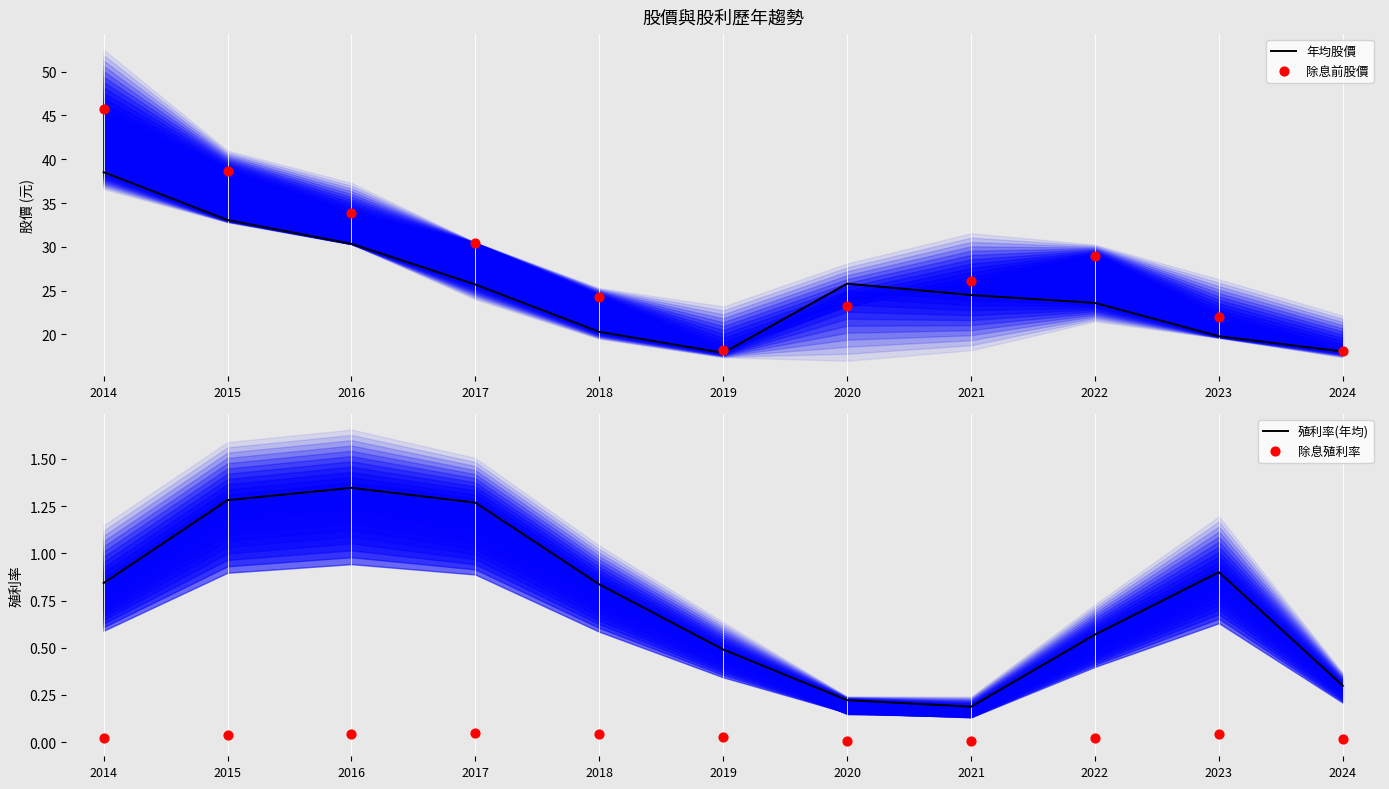

At how many categories does at least one series exceed 32?

3